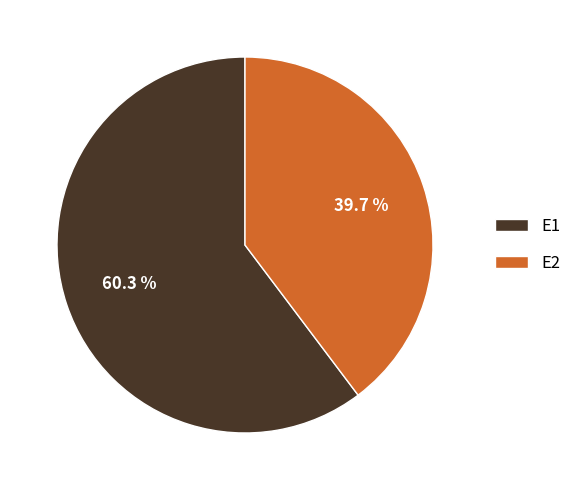

How much of the chart is everything except E2?

60.3%